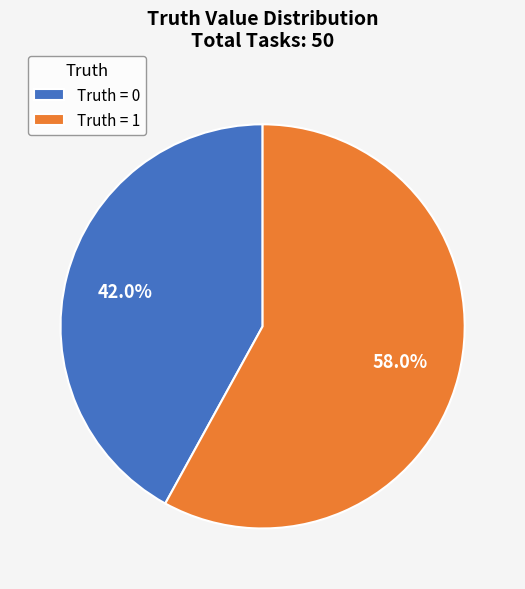

Rank the categories by value from lowest to highest.

Truth = 0, Truth = 1